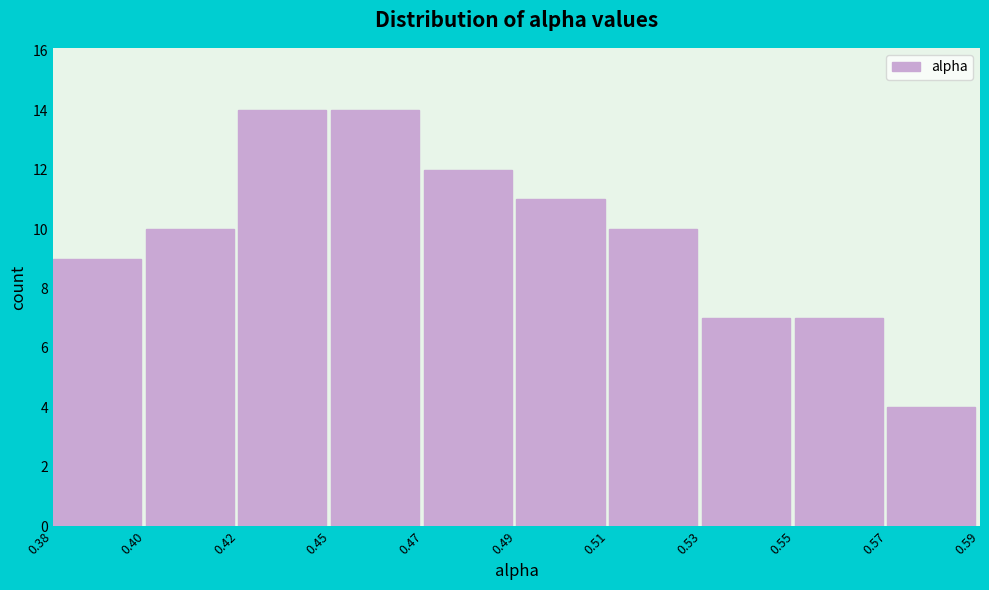

Reading left to right, list all the values displayed in this chart.

9	10	14	14	12	11	10	7	7	4